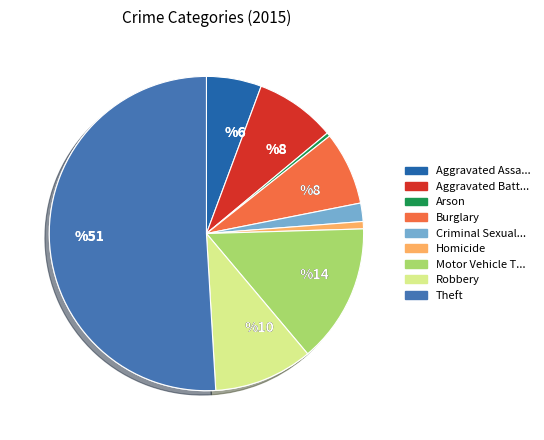

Rank the categories by value from lowest to highest.

Arson, Homicide, Criminal Sexual Assault, Aggravated Assault, Burglary, Aggravated Battery, Robbery, Motor Vehicle Theft, Theft